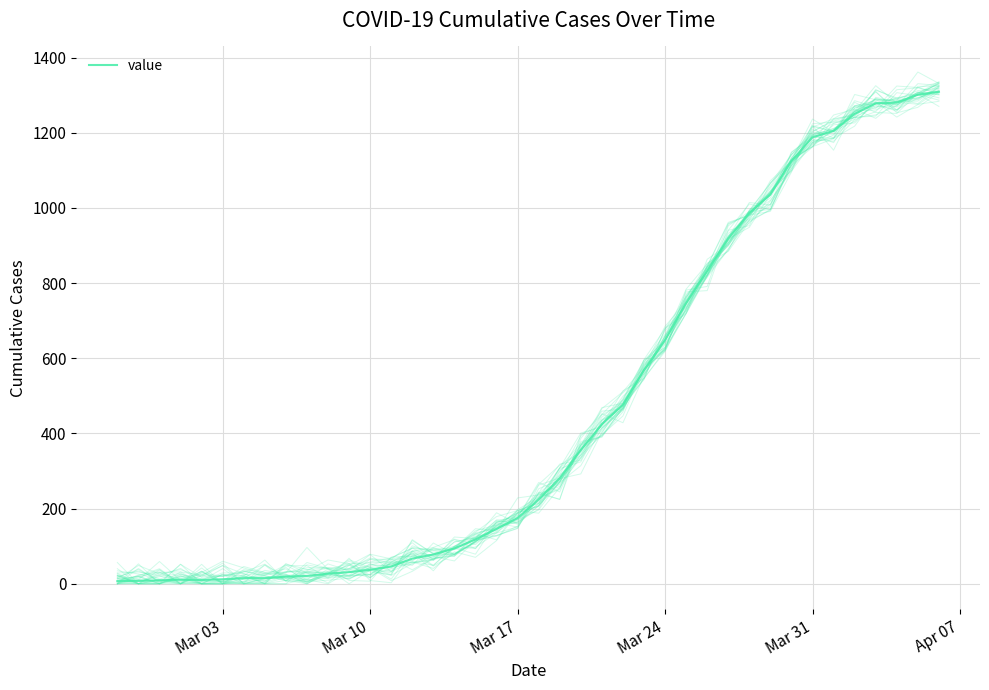

What is the minimum value shown in the chart?

7